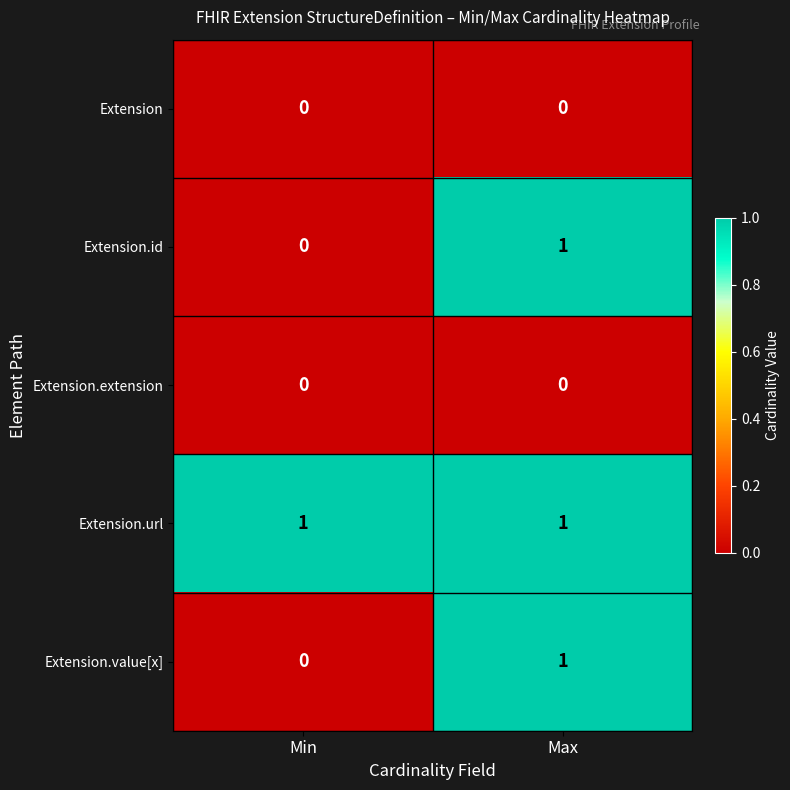

The Extension.value[x] series shows 0 at Min. True or false?

True